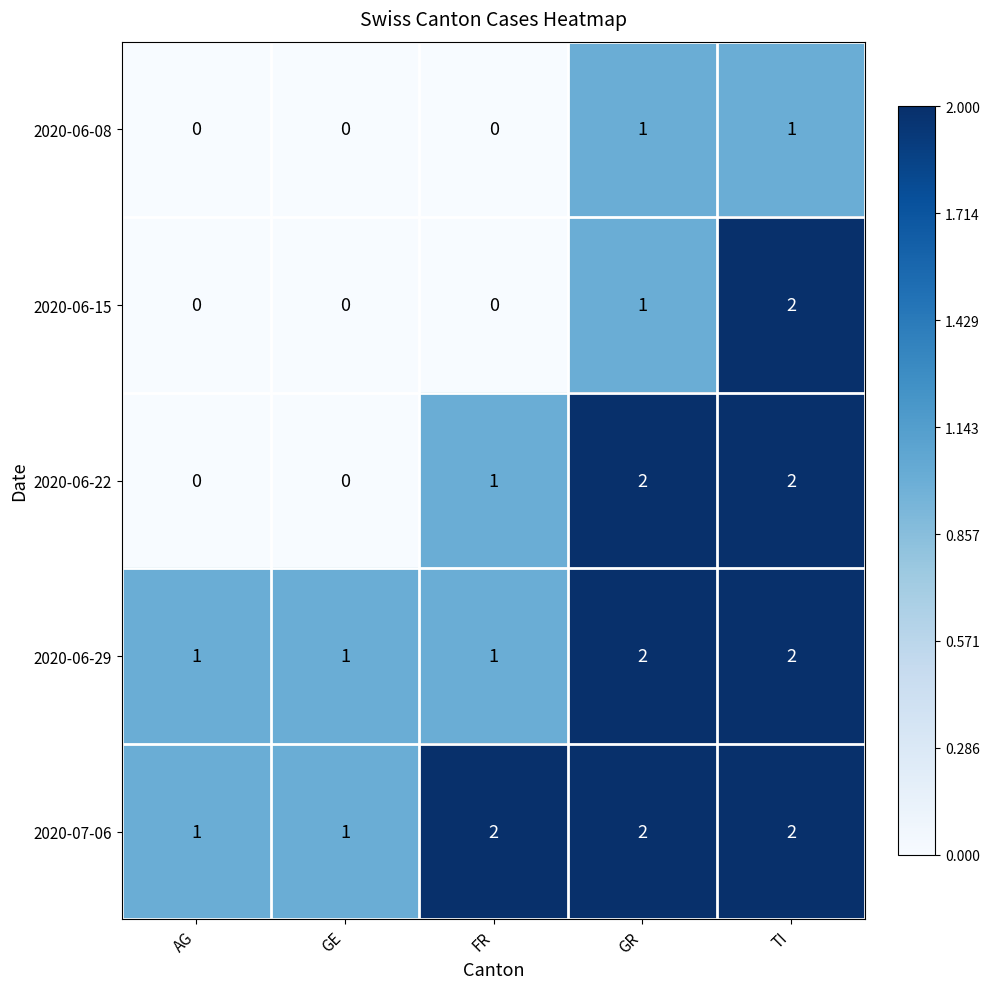

Reading right to left, transcribe all the data shown in this chart.

2020-06-08: 1	1	0	0	0
2020-06-15: 2	1	0	0	0
2020-06-22: 2	2	1	0	0
2020-06-29: 2	2	1	1	1
2020-07-06: 2	2	2	1	1